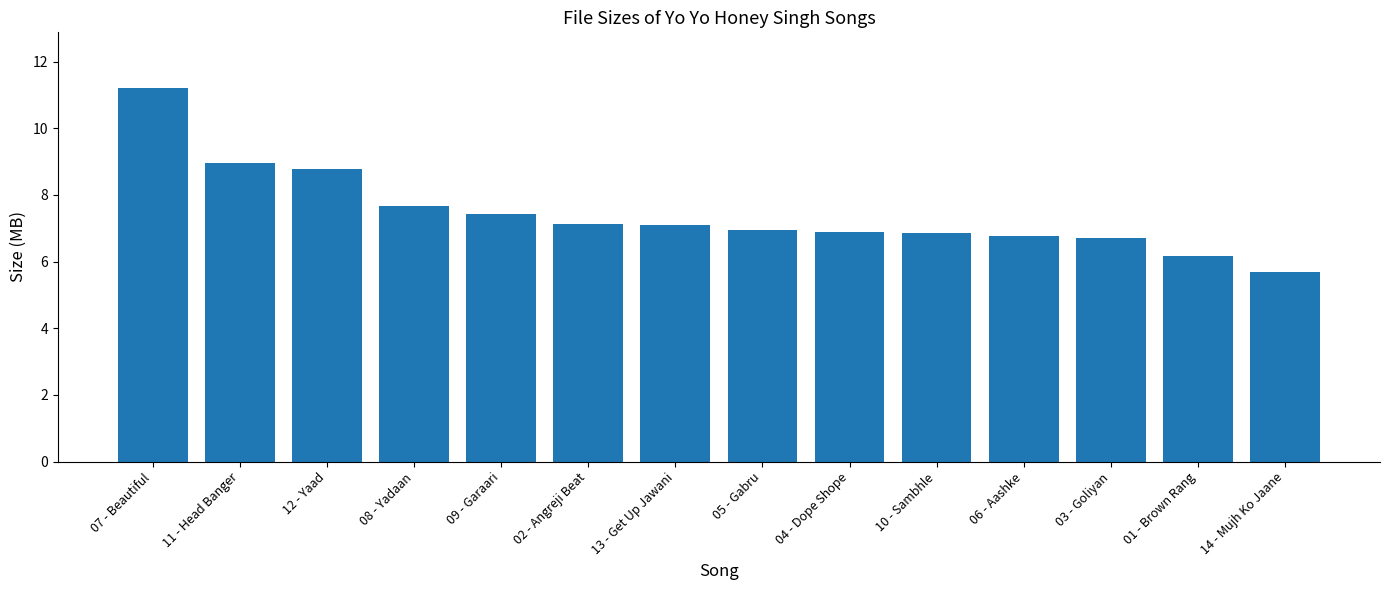

What is the minimum value shown in the chart?

5.7